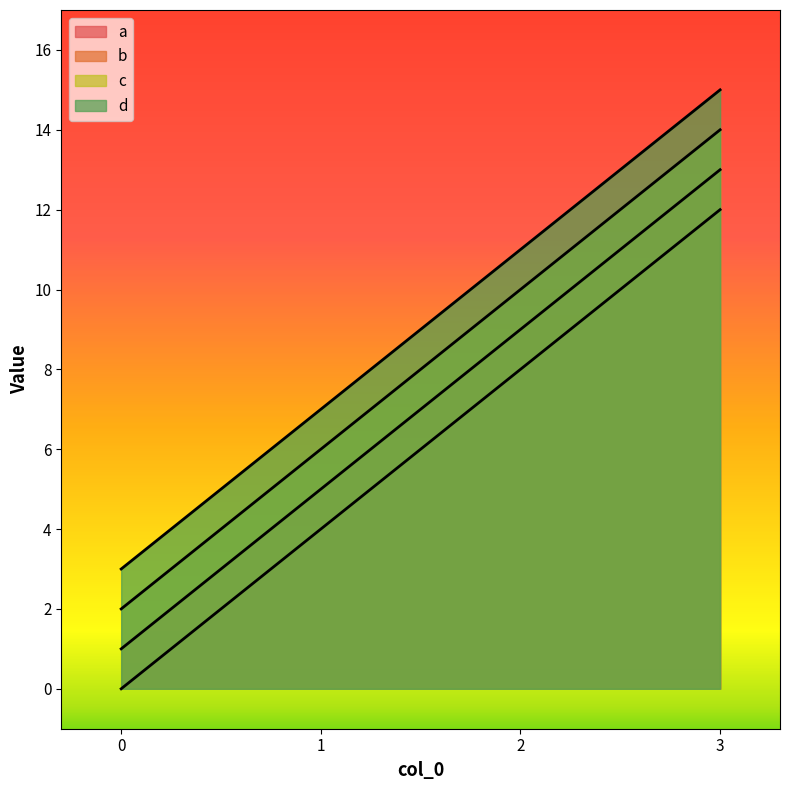

Which category has the highest value in the a series?

3